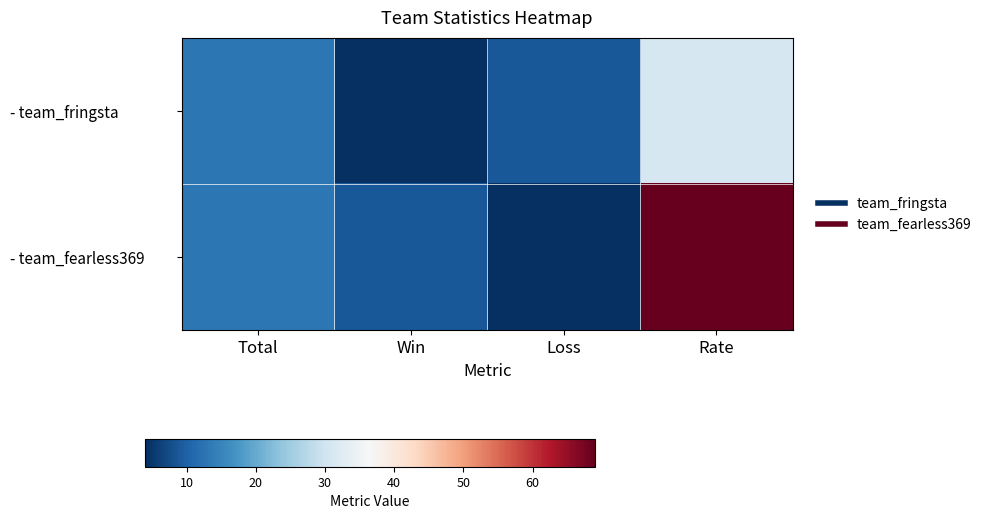

Which label corresponds to the smallest value in the chart?

Win